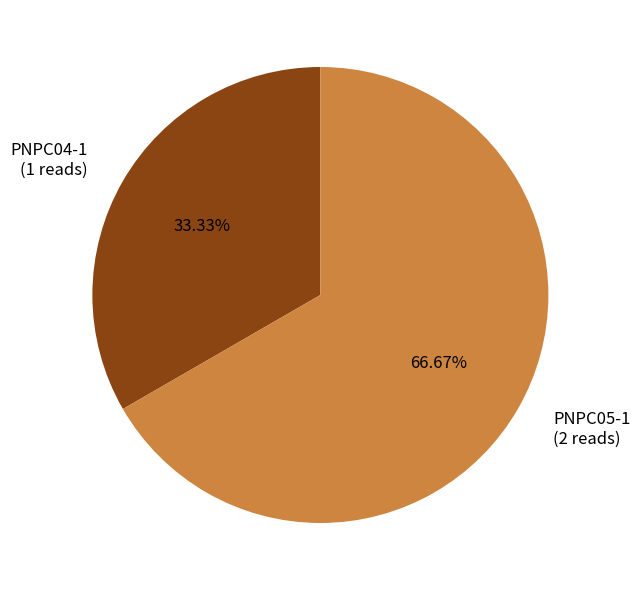

To the nearest percent, what is the combined percentage of PNPC05-1 and PNPC04-1?

100%